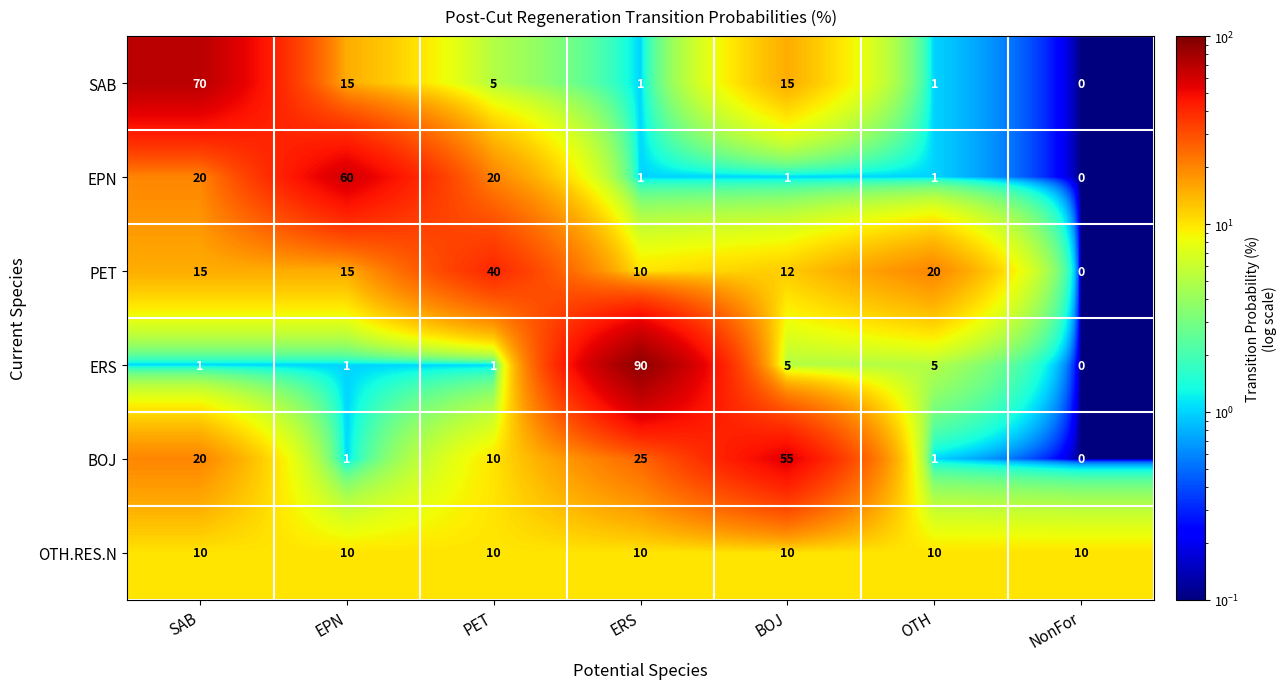

What is the difference between the highest and lowest values at BOJ?

54